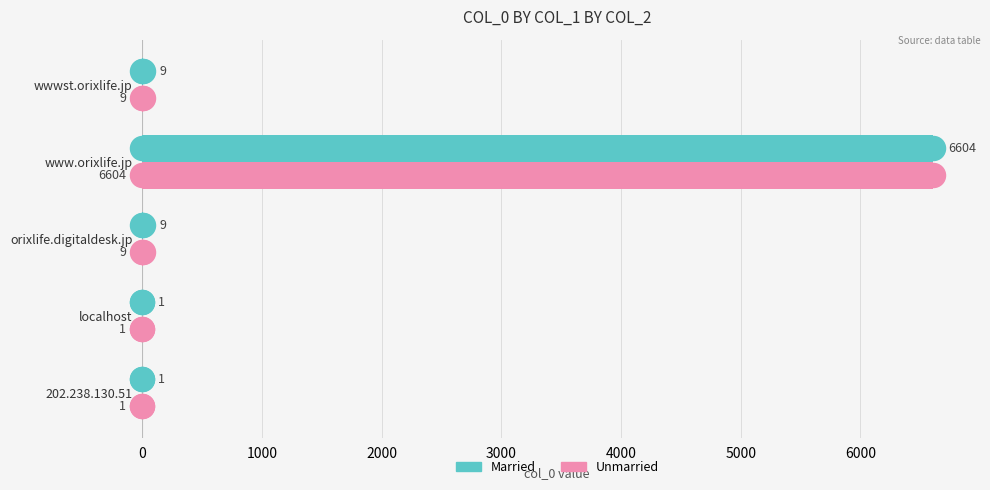

What is the total value across all series at www.orixlife.jp?

13208